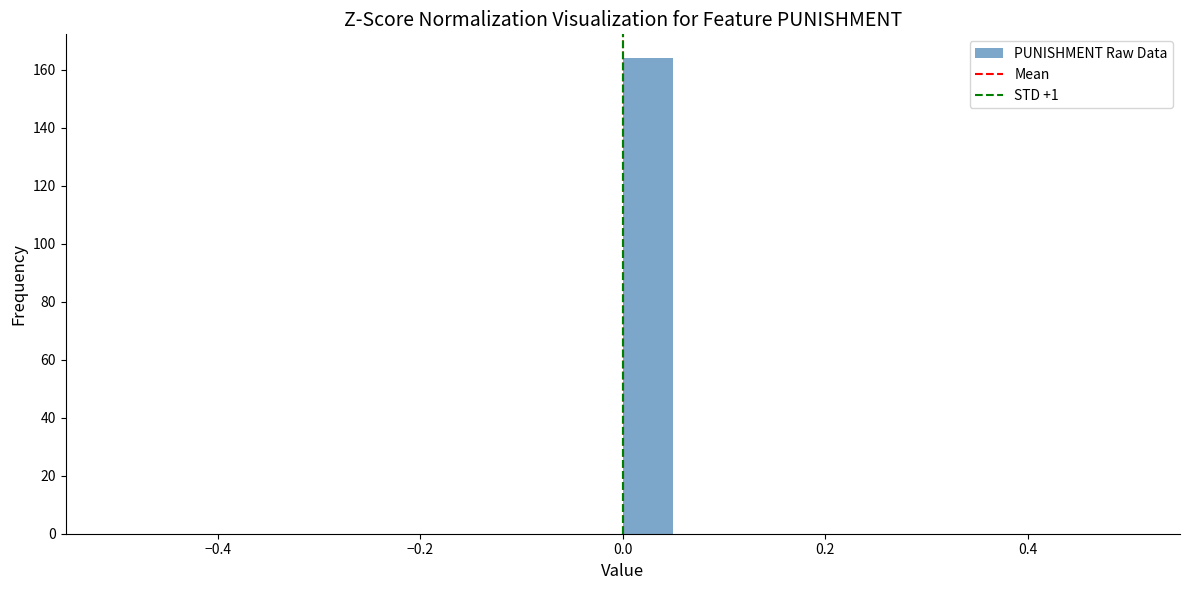

Read against the x-axis, roughly where is the centre of the tallest bar?

0.02